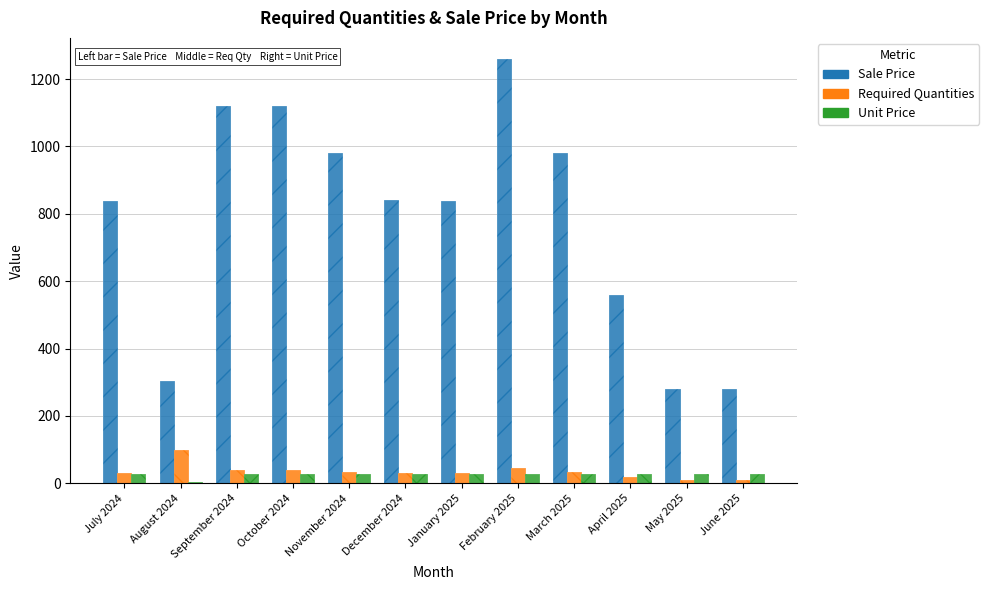

What is the total value across all series at January 2025?

1794.8